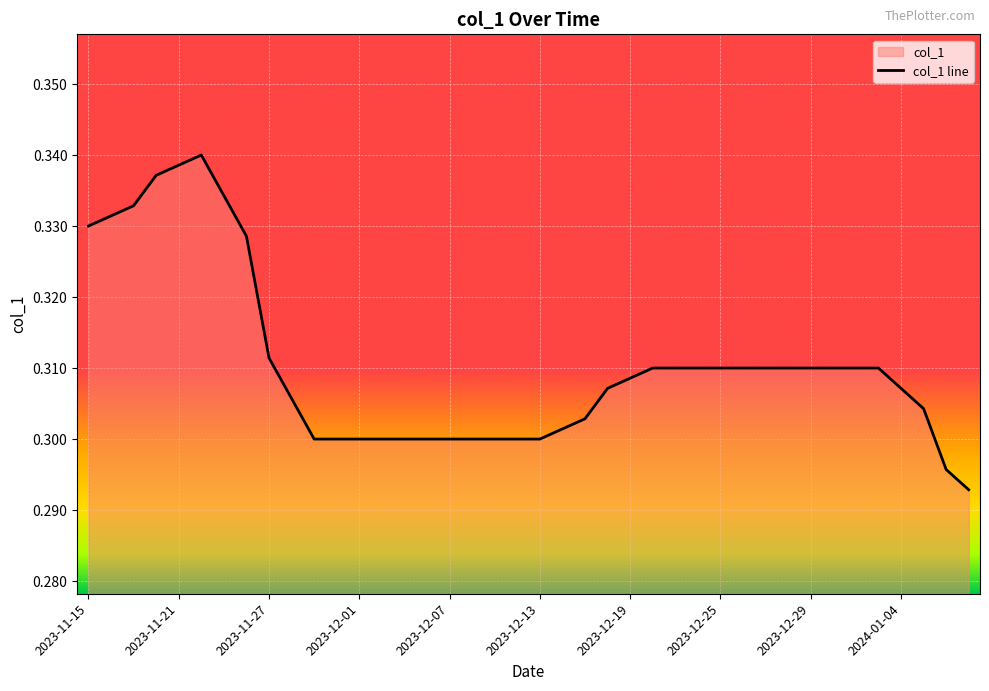

What is the label of the 26th point from the left?

2023-12-20